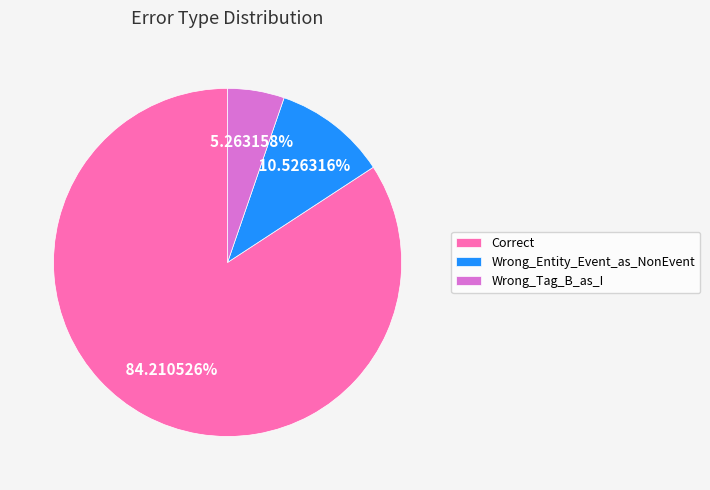

Which slice is the smallest?

Wrong_Tag_B_as_I